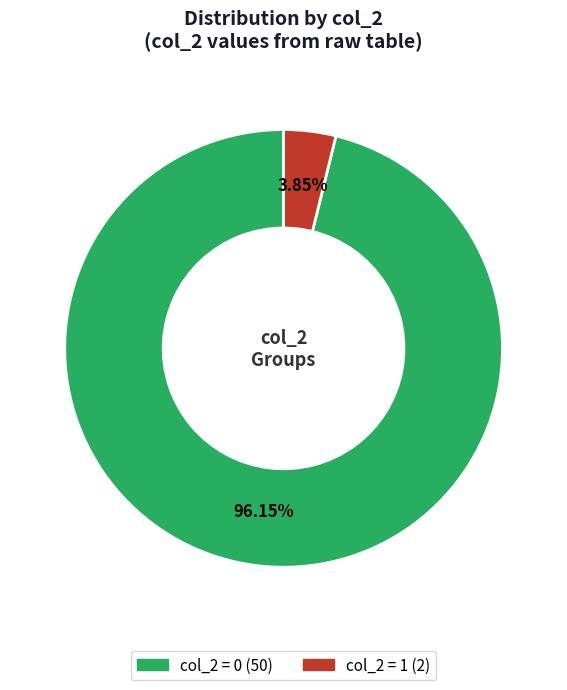

Count the number of slices in the pie.

2